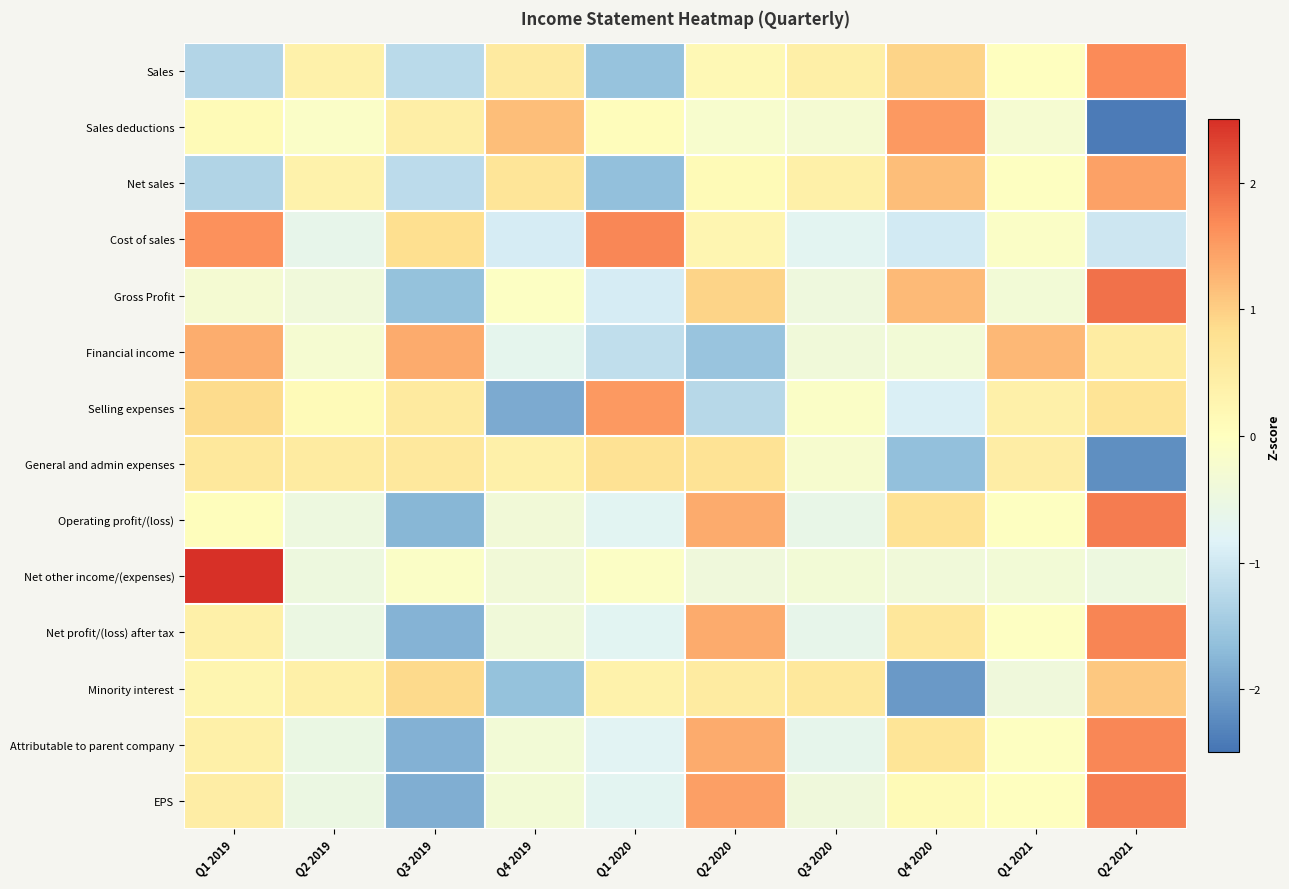

Reading left to right, transcribe all the data shown in this chart.

Sales: Q1 2019=-1.3	Q2 2019=0.4	Q3 2019=-1.2	Q4 2019=0.5	Q1 2020=-1.6	Q2 2020=0.2	Q3 2020=0.4	Q4 2020=1.0	Q1 2021=-0.0	Q2 2021=1.7
Sales deductions: Q1 2019=0.1	Q2 2019=-0.1	Q3 2019=0.4	Q4 2019=1.2	Q1 2020=0.1	Q2 2020=-0.2	Q3 2020=-0.3	Q4 2020=1.5	Q1 2021=-0.3	Q2 2021=-2.4
Net sales: Q1 2019=-1.3	Q2 2019=0.3	Q3 2019=-1.2	Q4 2019=0.7	Q1 2020=-1.6	Q2 2020=0.1	Q3 2020=0.4	Q4 2020=1.2	Q1 2021=-0.0	Q2 2021=1.4
Cost of sales: Q1 2019=1.6	Q2 2019=-0.6	Q3 2019=0.8	Q4 2019=-0.9	Q1 2020=1.7	Q2 2020=0.3	Q3 2020=-0.7	Q4 2020=-1.0	Q1 2021=-0.1	Q2 2021=-1.0
Gross Profit: Q1 2019=-0.3	Q2 2019=-0.4	Q3 2019=-1.6	Q4 2019=-0.1	Q1 2020=-0.9	Q2 2020=0.9	Q3 2020=-0.4	Q4 2020=1.2	Q1 2021=-0.3	Q2 2021=1.9
Financial income: Q1 2019=1.3	Q2 2019=-0.3	Q3 2019=1.4	Q4 2019=-0.7	Q1 2020=-1.2	Q2 2020=-1.6	Q3 2020=-0.4	Q4 2020=-0.3	Q1 2021=1.2	Q2 2021=0.5
Selling expenses: Q1 2019=0.9	Q2 2019=0.1	Q3 2019=0.5	Q4 2019=-1.9	Q1 2020=1.5	Q2 2020=-1.3	Q3 2020=-0.1	Q4 2020=-0.9	Q1 2021=0.4	Q2 2021=0.7
General and admin expenses: Q1 2019=0.6	Q2 2019=0.5	Q3 2019=0.6	Q4 2019=0.4	Q1 2020=0.8	Q2 2020=0.7	Q3 2020=-0.2	Q4 2020=-1.6	Q1 2021=0.5	Q2 2021=-2.2
Operating profit/(loss): Q1 2019=0.1	Q2 2019=-0.5	Q3 2019=-1.7	Q4 2019=-0.4	Q1 2020=-0.8	Q2 2020=1.4	Q3 2020=-0.6	Q4 2020=0.8	Q1 2021=-0.0	Q2 2021=1.8
Net other income/(expenses): Q1 2019=3.0	Q2 2019=-0.5	Q3 2019=-0.1	Q4 2019=-0.4	Q1 2020=-0.1	Q2 2020=-0.4	Q3 2020=-0.3	Q4 2020=-0.4	Q1 2021=-0.3	Q2 2021=-0.5
Net profit/(loss) after tax: Q1 2019=0.4	Q2 2019=-0.5	Q3 2019=-1.8	Q4 2019=-0.4	Q1 2020=-0.8	Q2 2020=1.4	Q3 2020=-0.6	Q4 2020=0.6	Q1 2021=-0.0	Q2 2021=1.7
Minority interest: Q1 2019=0.3	Q2 2019=0.4	Q3 2019=0.9	Q4 2019=-1.6	Q1 2020=0.3	Q2 2020=0.5	Q3 2020=0.6	Q4 2020=-2.1	Q1 2021=-0.4	Q2 2021=1.1
Attributable to parent company: Q1 2019=0.4	Q2 2019=-0.5	Q3 2019=-1.8	Q4 2019=-0.4	Q1 2020=-0.8	Q2 2020=1.4	Q3 2020=-0.7	Q4 2020=0.7	Q1 2021=-0.0	Q2 2021=1.7
EPS: Q1 2019=0.5	Q2 2019=-0.5	Q3 2019=-1.8	Q4 2019=-0.3	Q1 2020=-0.7	Q2 2020=1.5	Q3 2020=-0.4	Q4 2020=0.1	Q1 2021=-0.0	Q2 2021=1.8